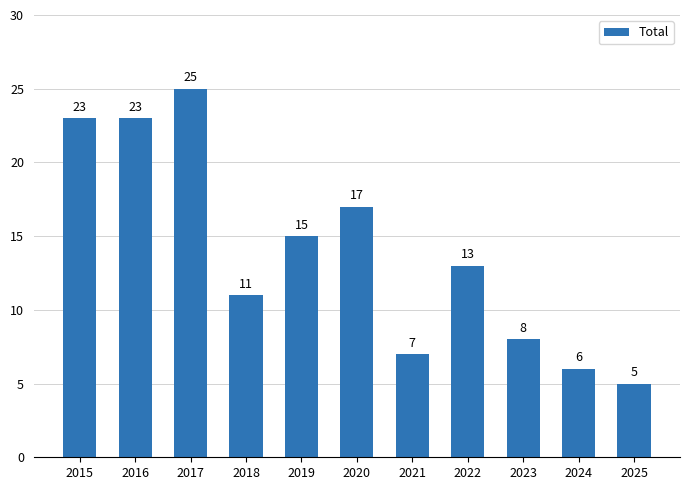

At which label does the data first exceed 13?

2015